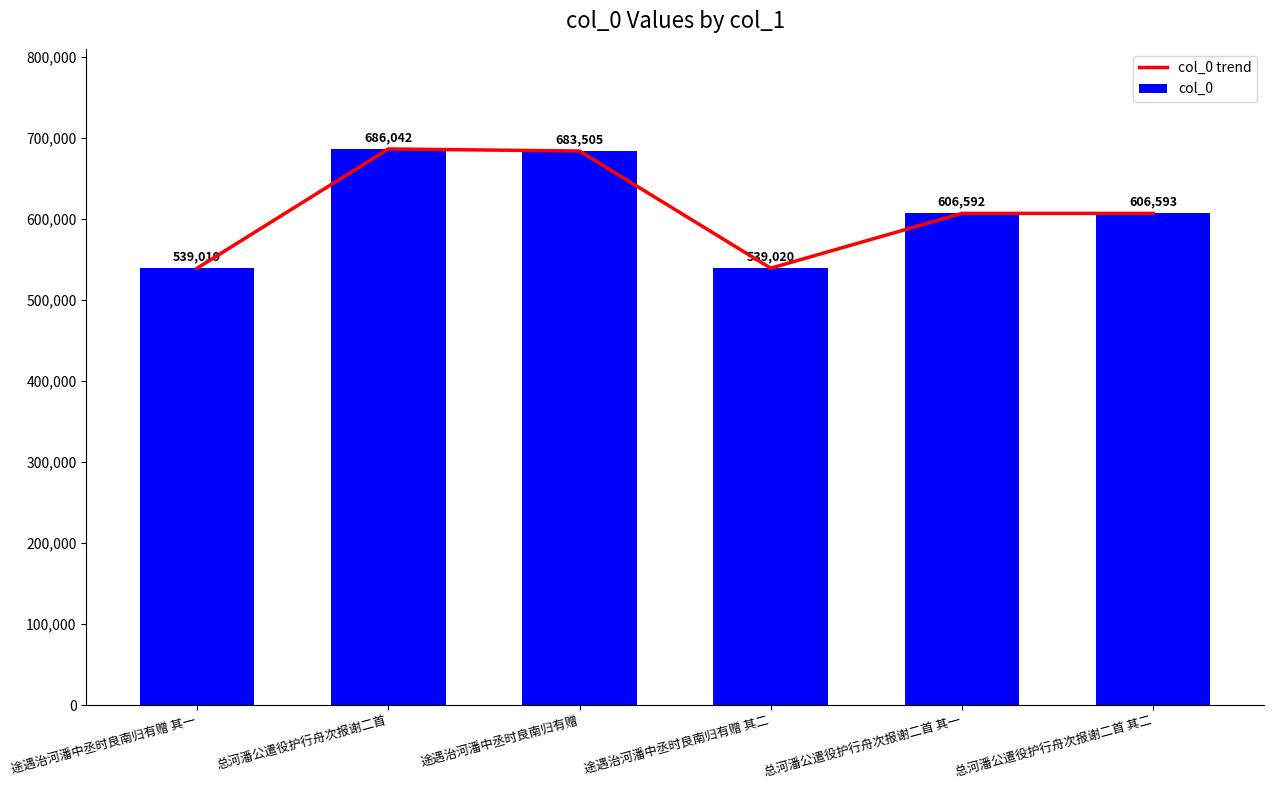

Is the value of col_0 at 总河潘公遣役护行舟次报谢二首 其一 greater than the value of col_0 trend at 途遇治河潘中丞时良南归有赠?

No